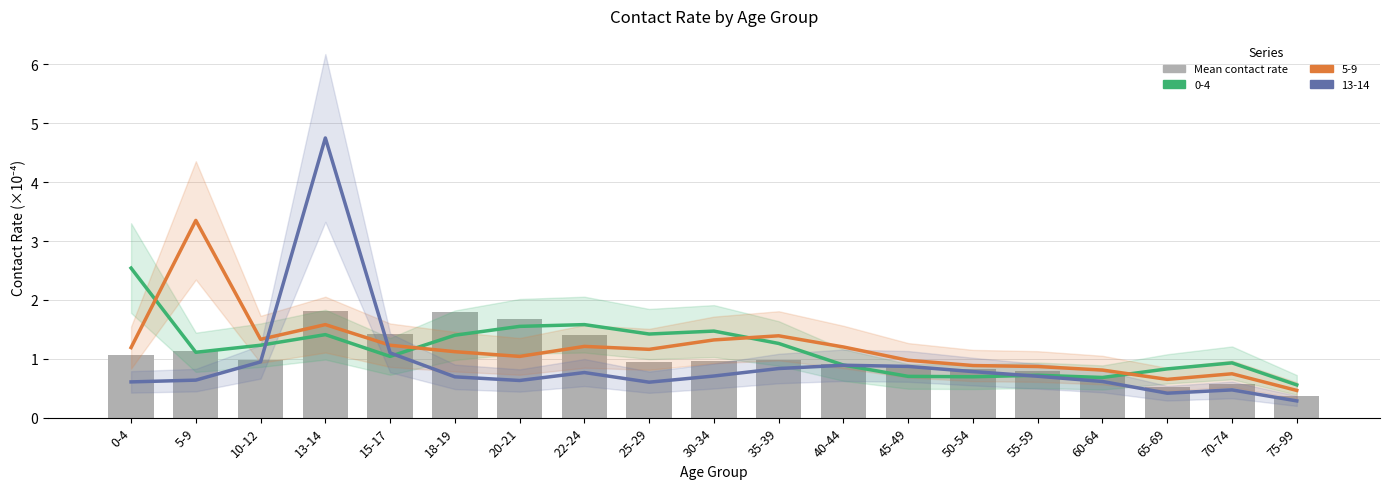

Which label corresponds to the largest value in the chart?

13-14